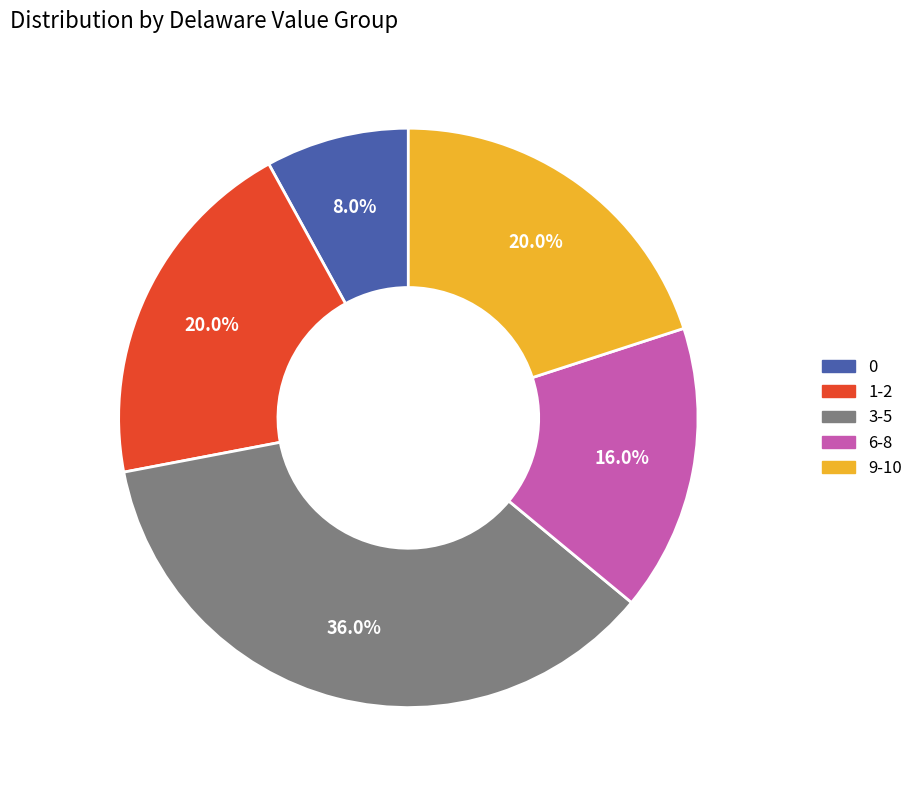

Does any single category account for the majority?

No